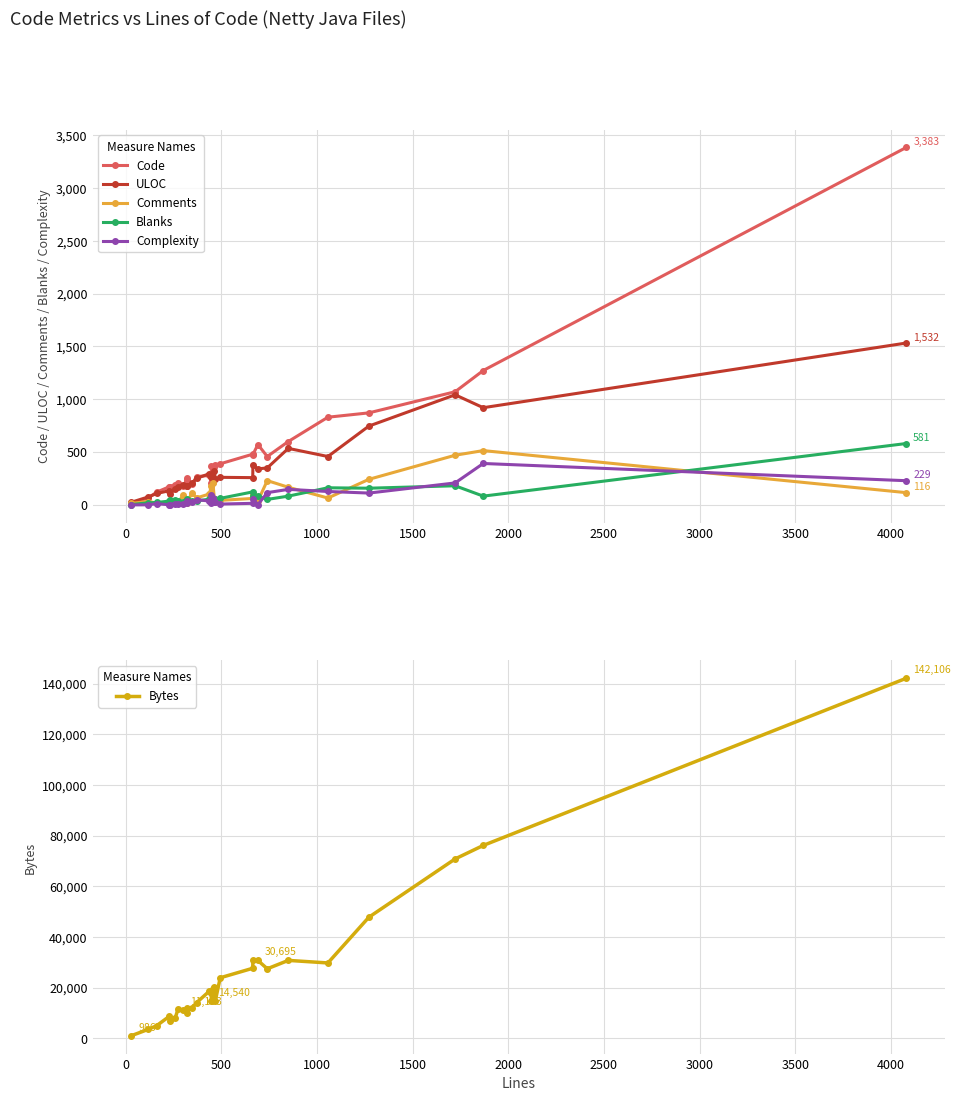

True or false: ULOC has more than 1 points higher than both neighbors.

True